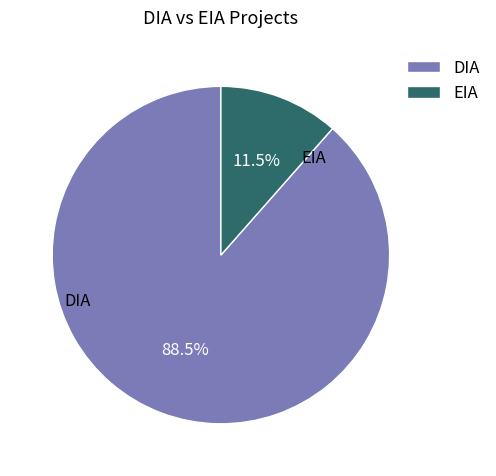

To the nearest percent, what is the difference between the EIA and DIA slice percentages?

77%